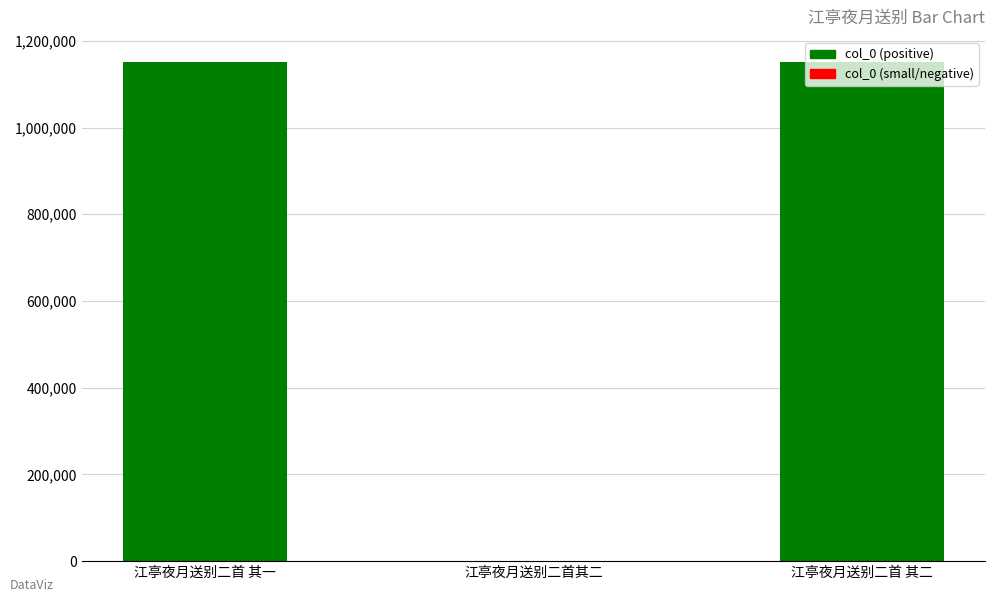

What is the change in value from 江亭夜月送别二首 其一 to 江亭夜月送别二首其二?

-1150379